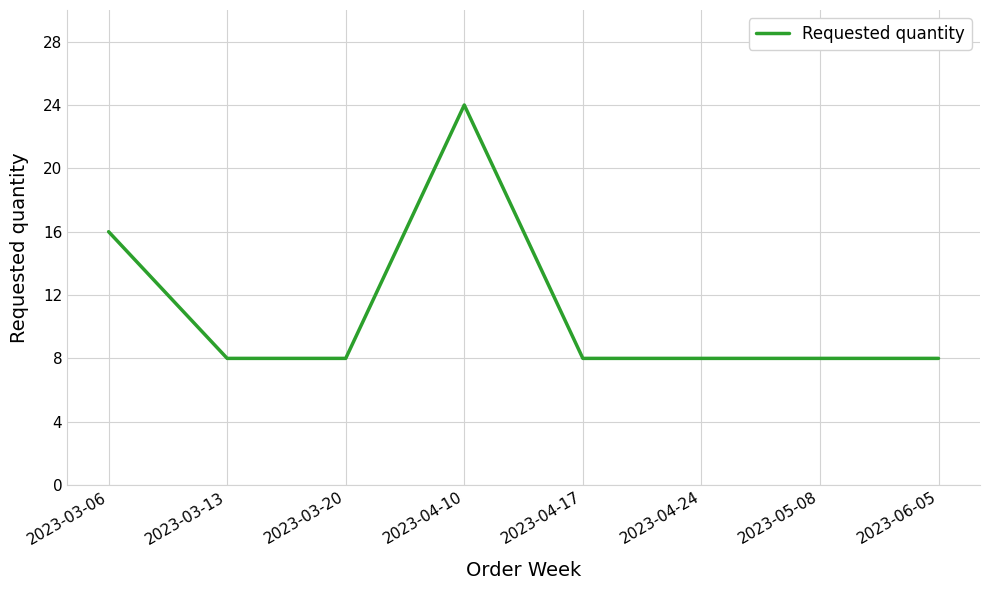

Is it true that the value at 2023-03-13 is 3?

False